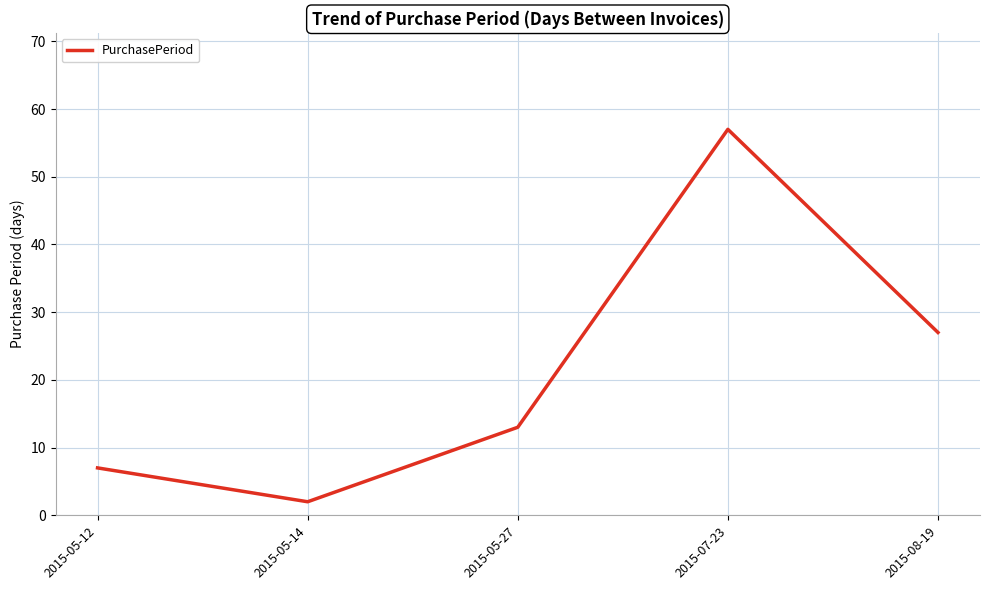

Which label corresponds to the largest value in the chart?

2015-07-23